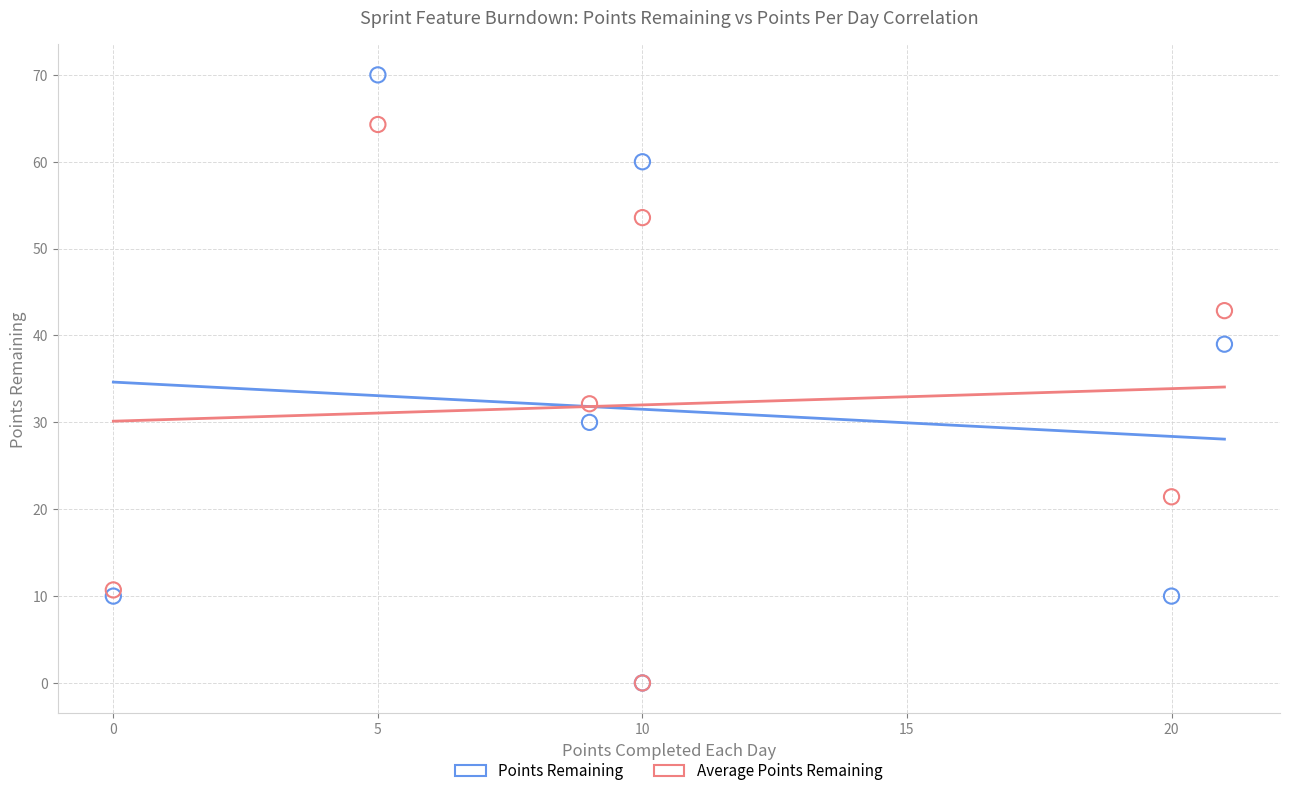

Across all series, what Y value is closest to 35?

32.1